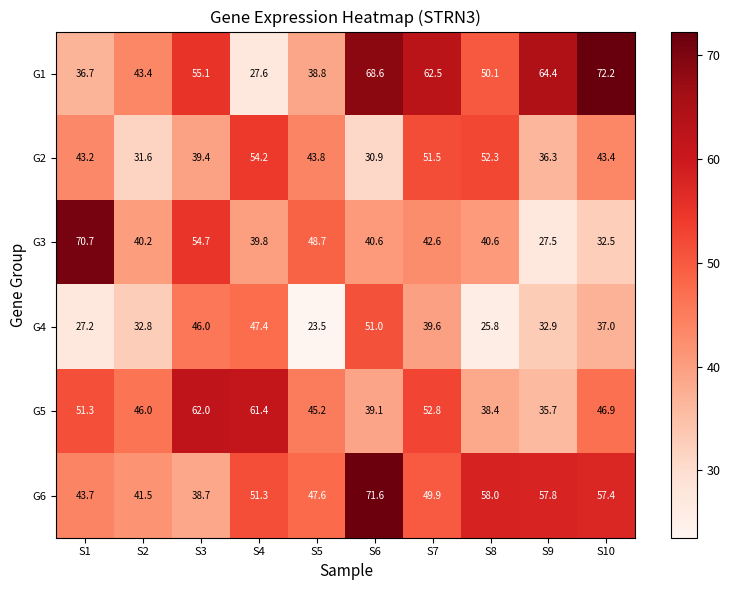

How many distinct data groups are displayed?

6